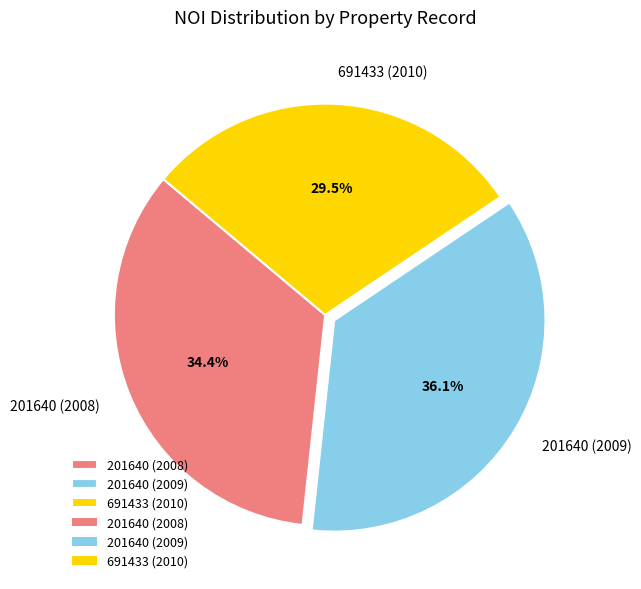

How many slices are in this pie chart?

3